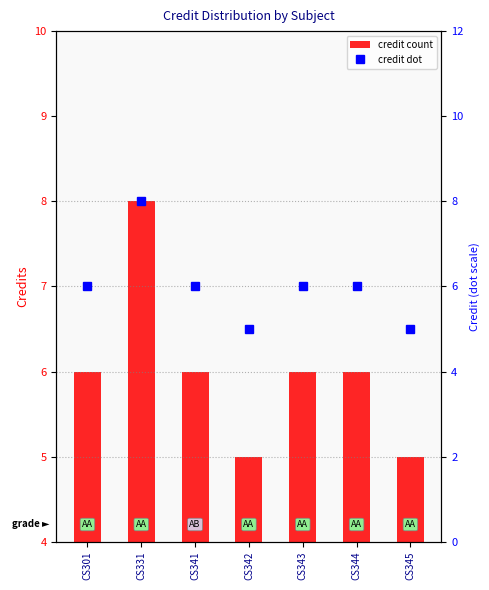

Where is Credit (dot) nearest to the value 6?

CS301